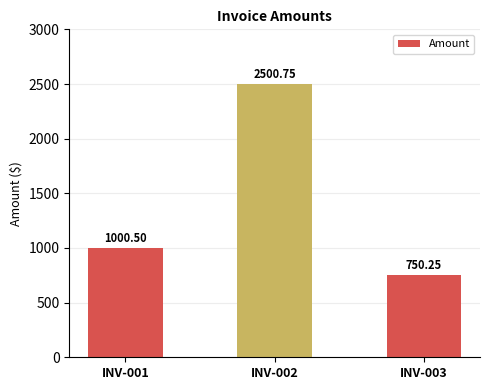

List the labels in order of value, smallest first.

INV-003, INV-001, INV-002